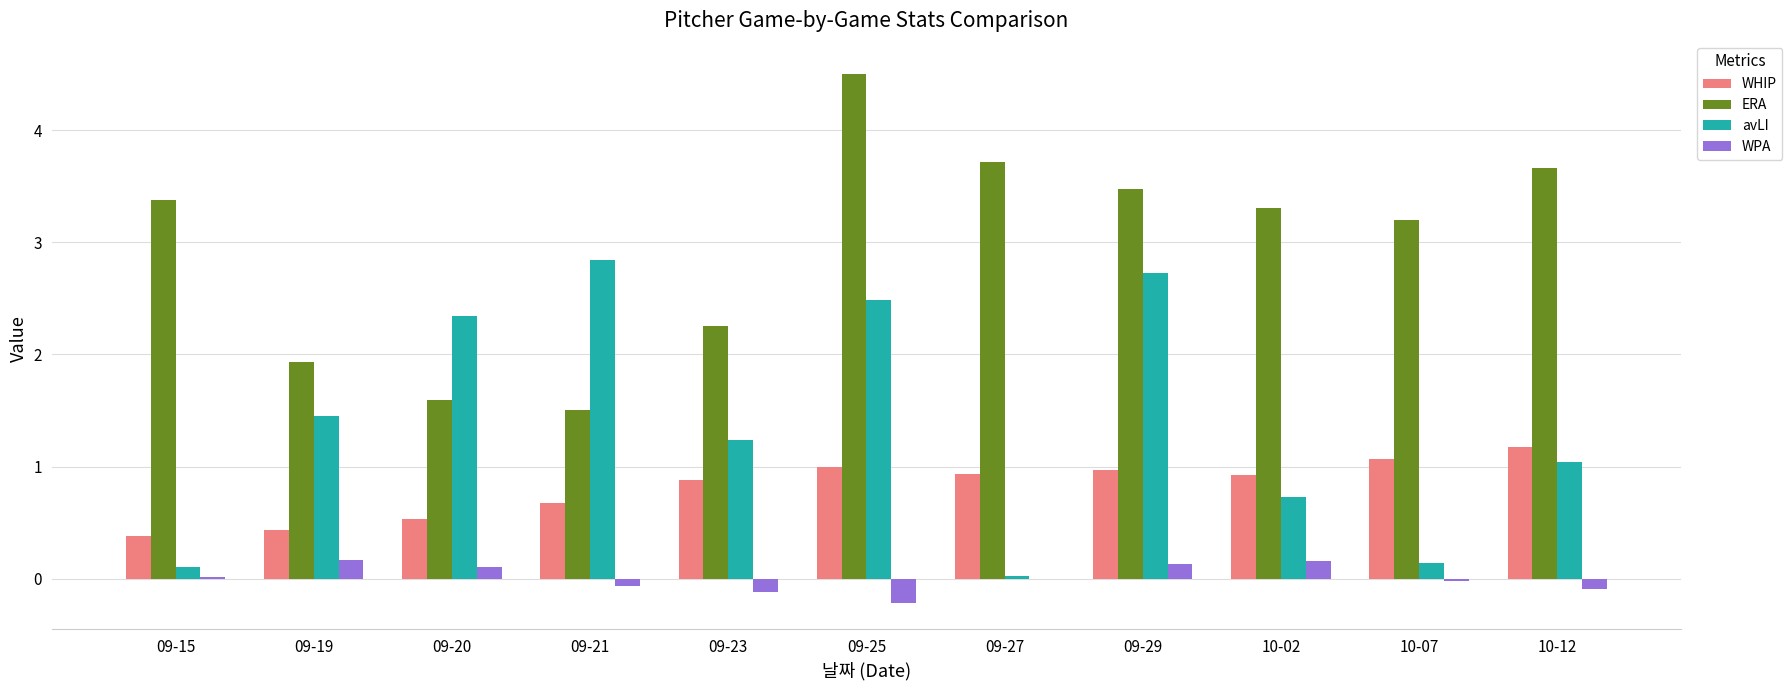

Between 09-19 and 09-29, which series saw the biggest shift?

ERA